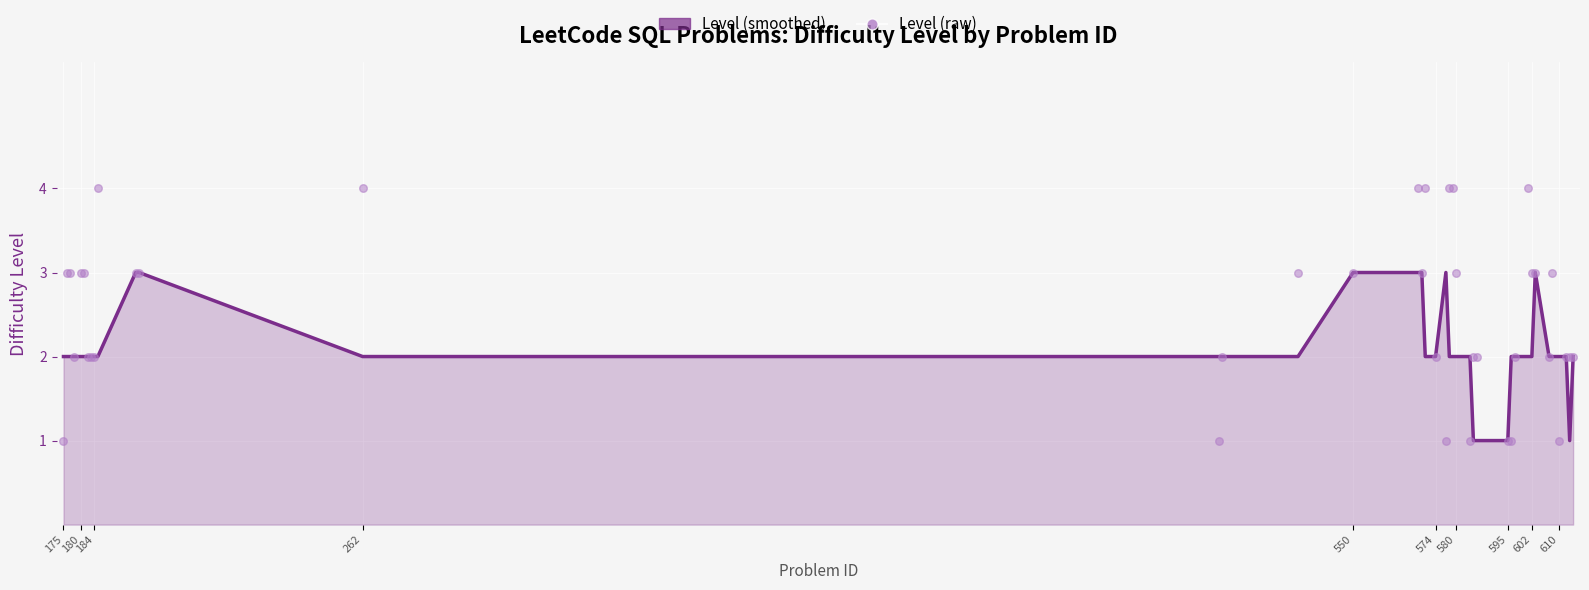

Which series has the largest total across all categories?

Level (raw)